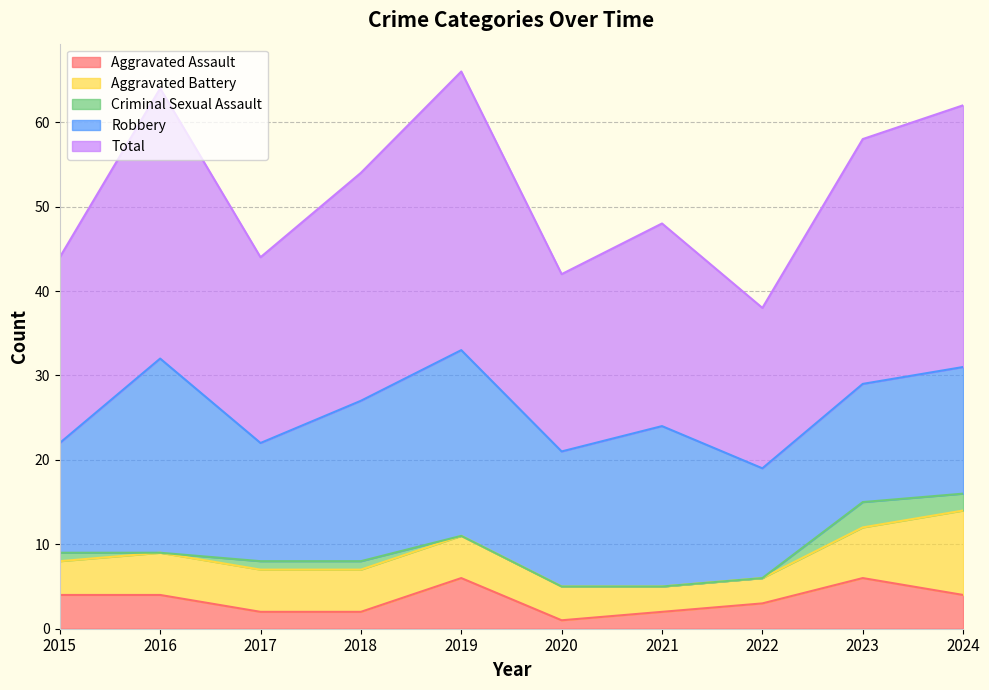

True or false: Criminal Sexual Assault has a value of 0 at 2019.

True